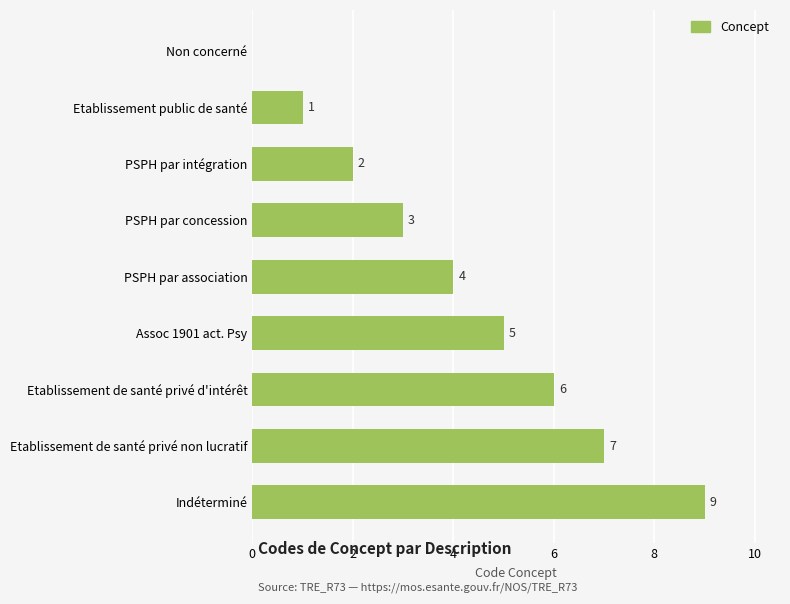

Is it true that the value at PSPH par association is 6?

False